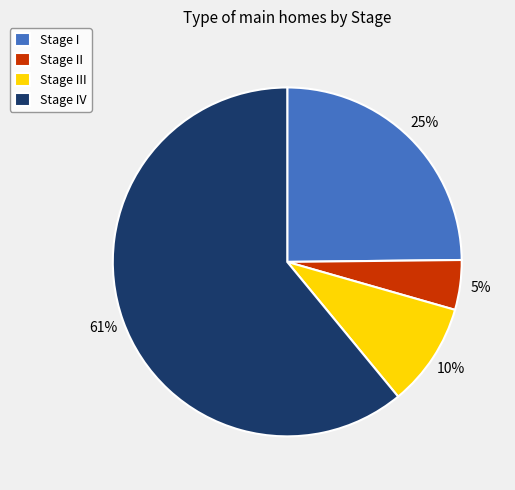

Which slice represents more than half of the pie?

Stage IV